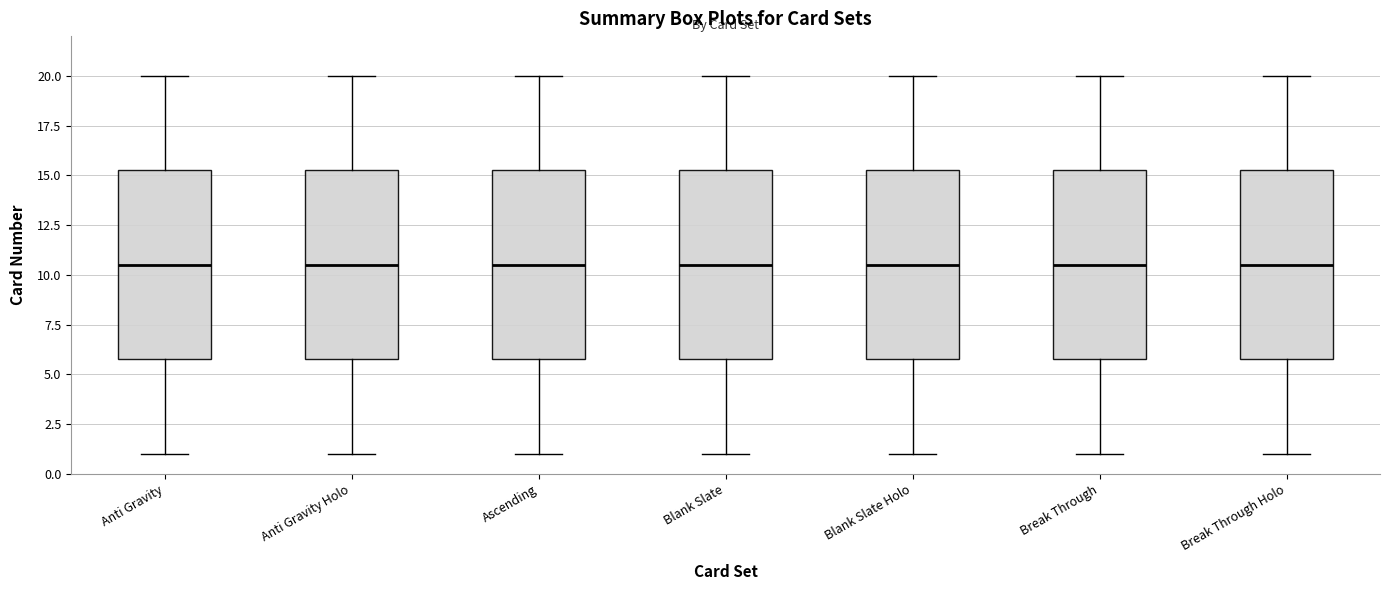

Reading left to right, read every box against the y-axis: the position of its median line, the range the box covers, and the ends of its whiskers. The values are not printed on the chart, so give them approximately, as read against the axis.

Anti Gravity: median 10.5, box 6.0 to 15.5, whiskers 1.0 to 20.0
Anti Gravity Holo: median 10.5, box 6.0 to 15.5, whiskers 1.0 to 20.0
Ascending: median 10.5, box 6.0 to 15.5, whiskers 1.0 to 20.0
Blank Slate: median 10.5, box 6.0 to 15.5, whiskers 1.0 to 20.0
Blank Slate Holo: median 10.5, box 6.0 to 15.5, whiskers 1.0 to 20.0
Break Through: median 10.5, box 6.0 to 15.5, whiskers 1.0 to 20.0
Break Through Holo: median 10.5, box 6.0 to 15.5, whiskers 1.0 to 20.0